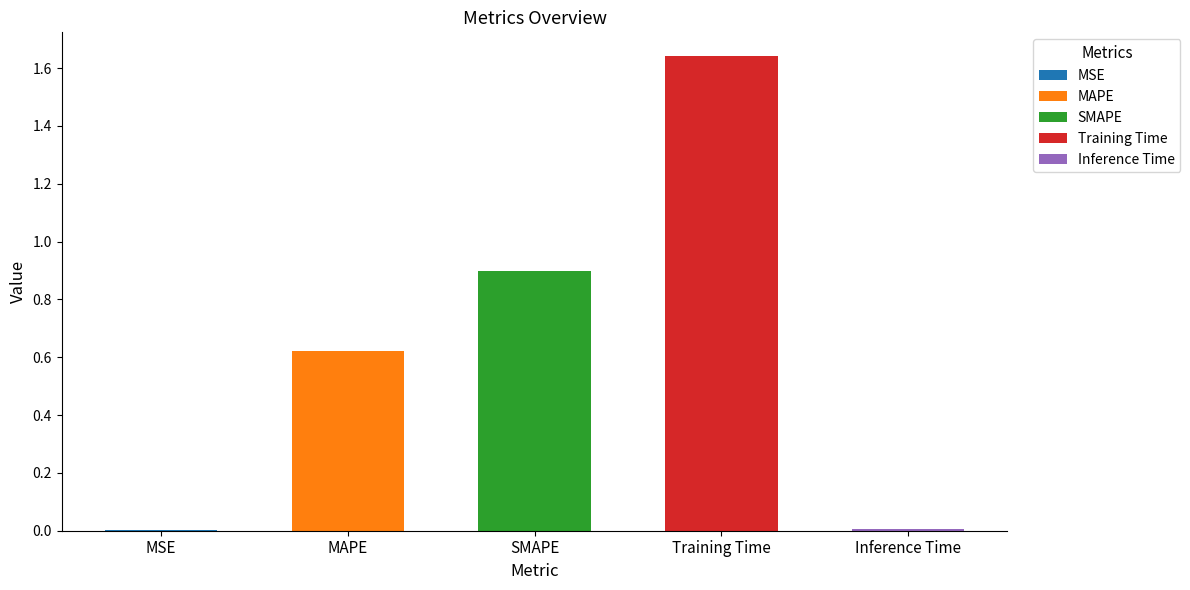

What is the average value?

0.6